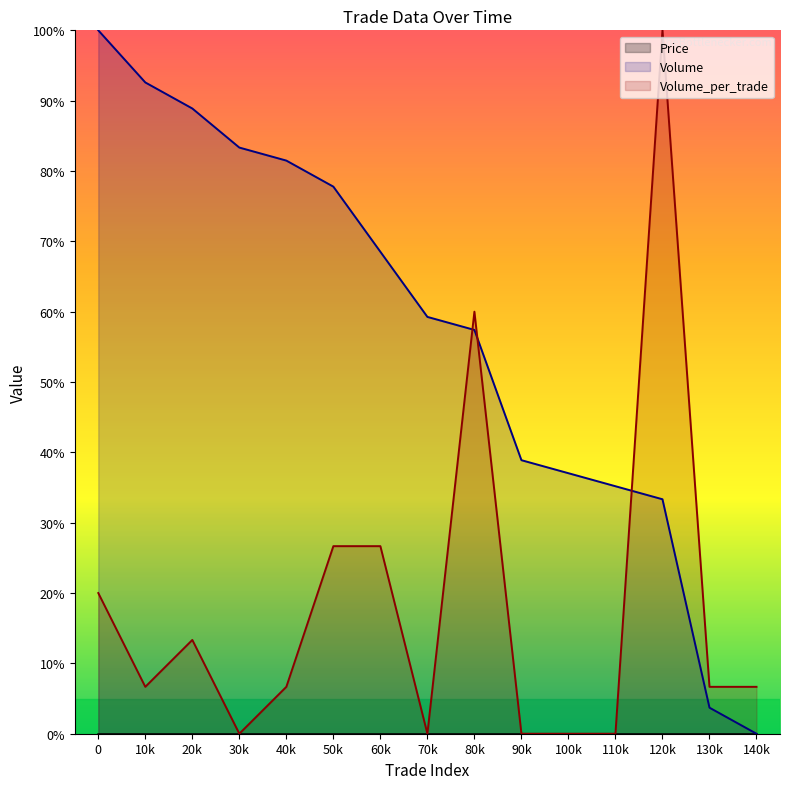

How many data points in Volume are above 59?

8